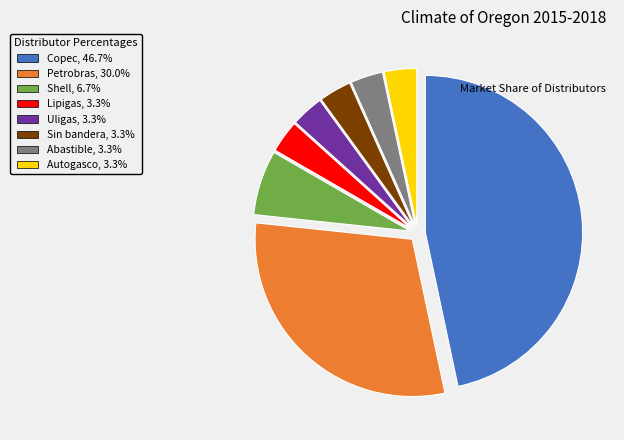

Which category has the biggest portion of the pie?

Copec